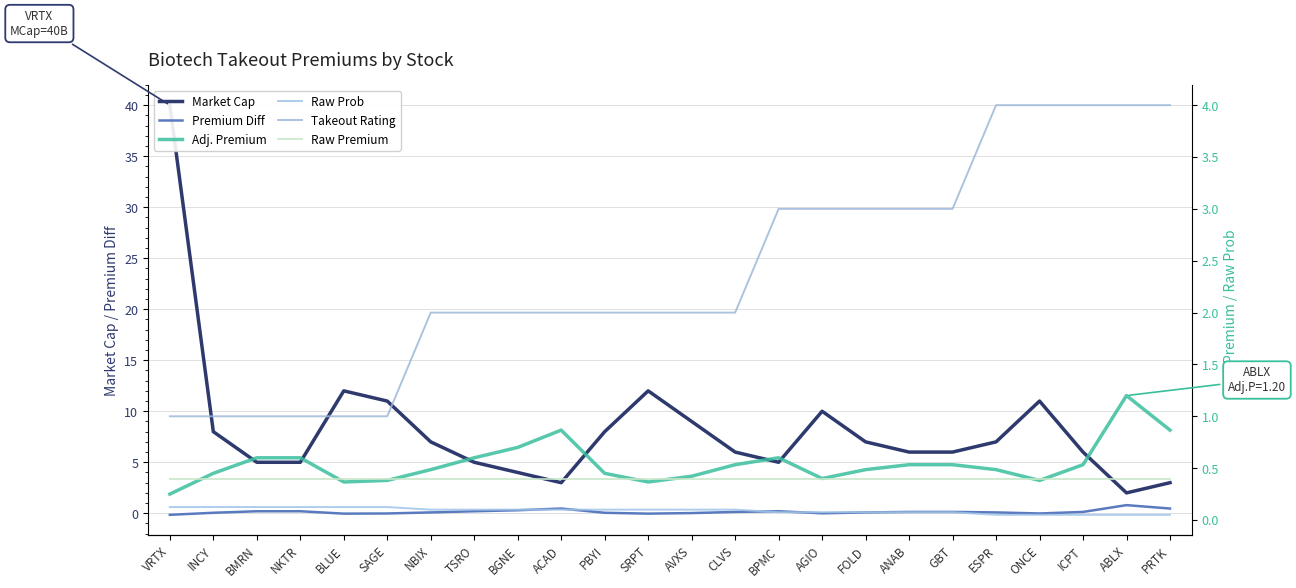

The value of Premium Diff at ONCE is -0.0. True or false?

True